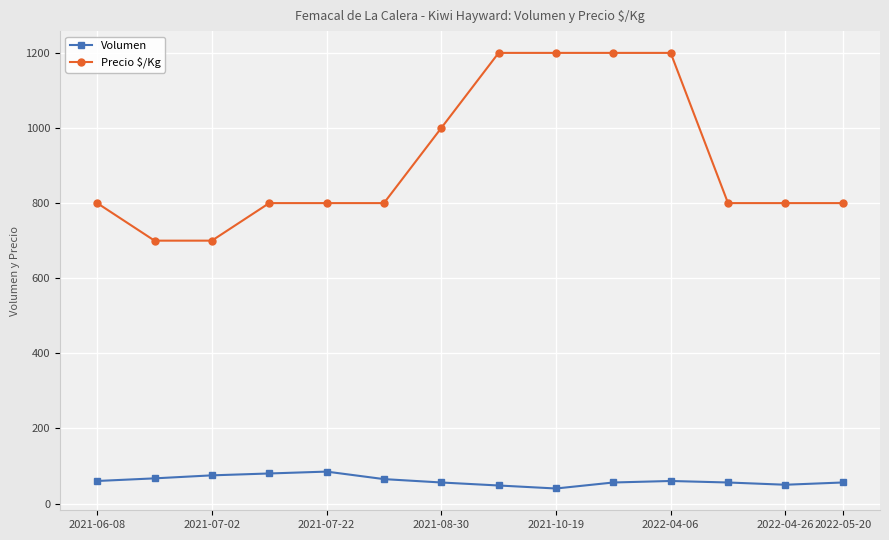

True or false: Volumen has more than 0 points higher than both neighbors.

True